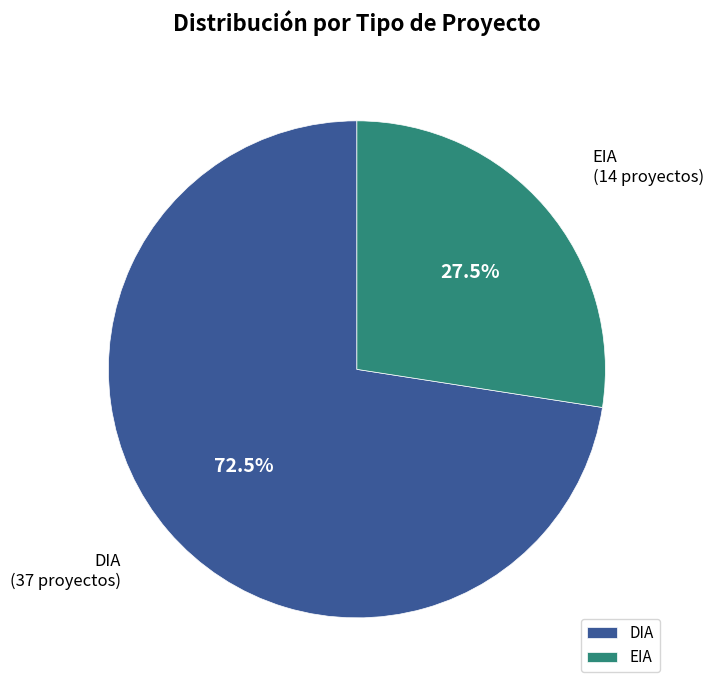

What percentage is NOT represented by DIA?

27.5%